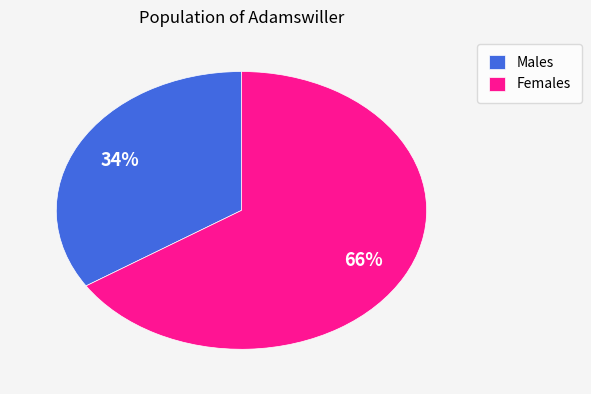

What is the smallest slice in the pie chart?

Males